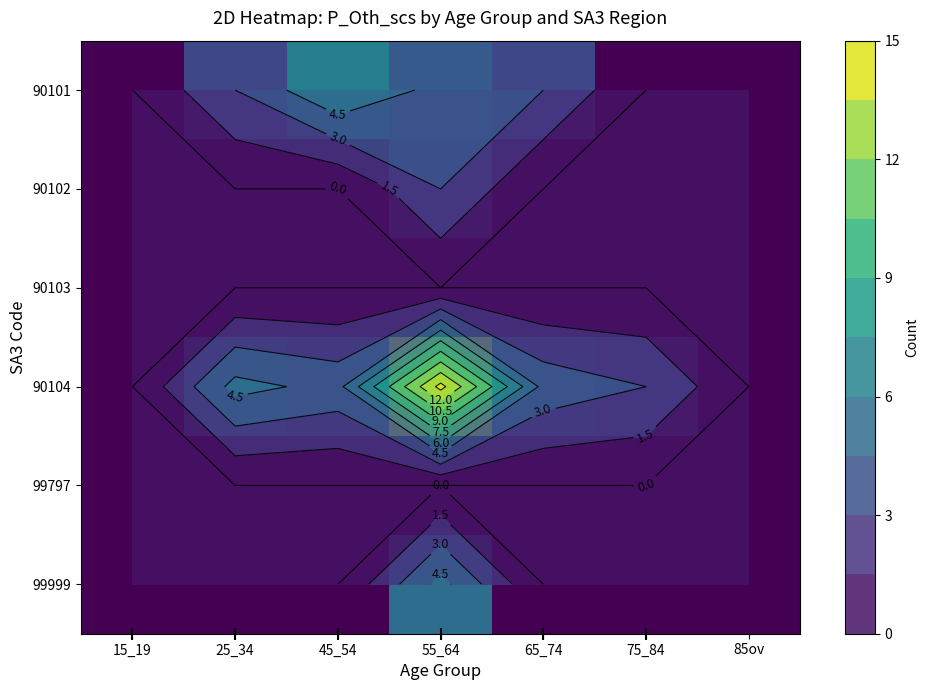

Which category has the lowest value across all series?

15_19